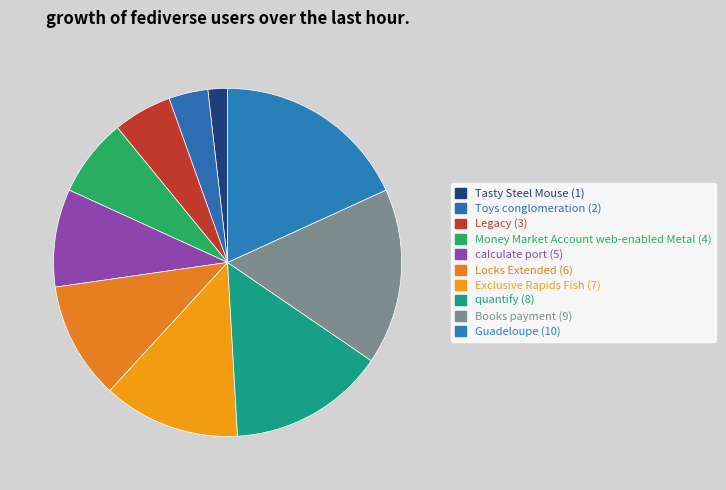

How many slices are in this pie chart?

10